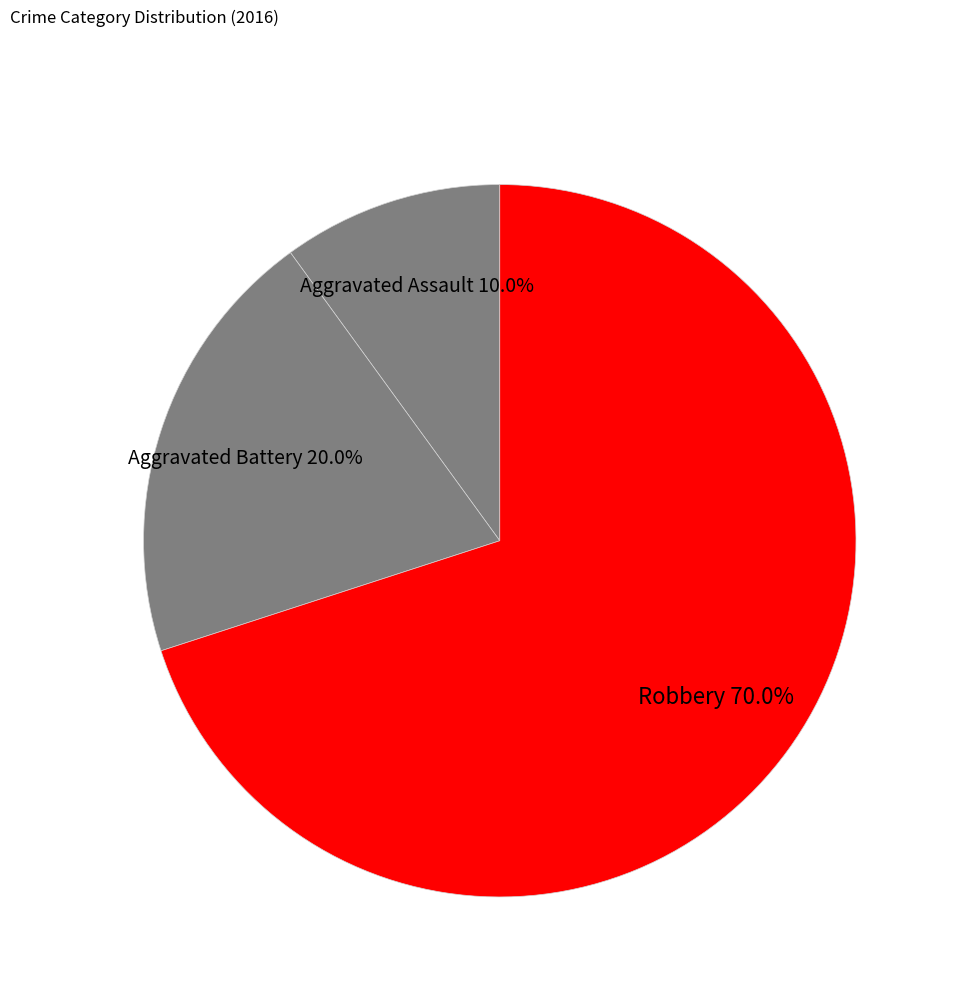

Combined, what portion of the pie is Robbery and Aggravated Assault?

80.0%